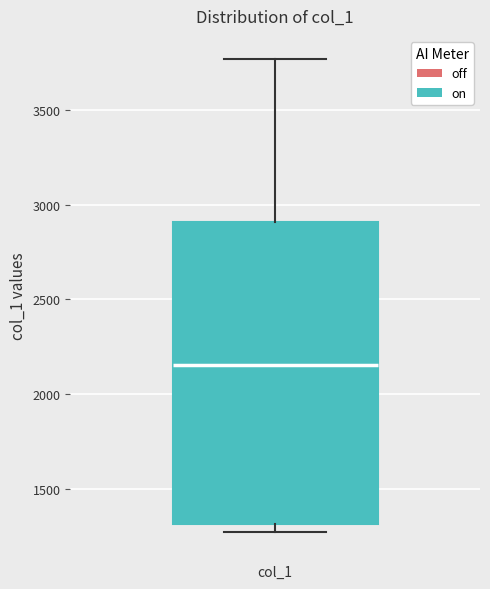

Transcribe this box plot: give where the median line is, the range the box spans, and where the two whiskers end, as read against the y-axis. The values are not printed on the chart, so give them approximately, as read against the axis.

median 2150, box 1300 to 2900, whiskers 1250 to 3750